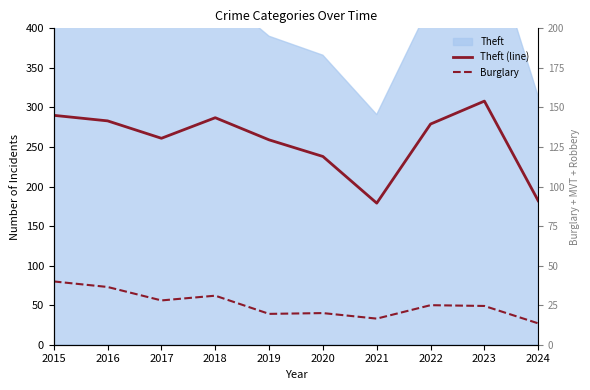

At which category does Burglary reach its first local valley?

2017